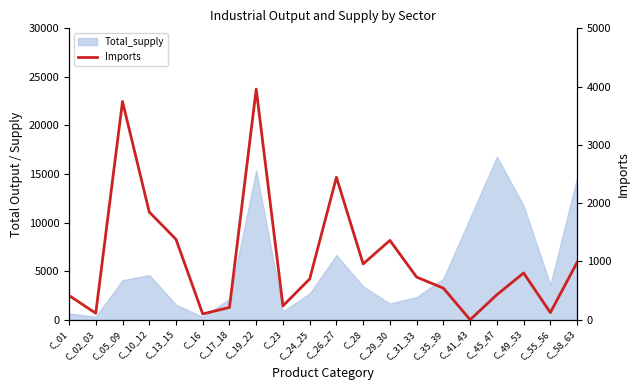

What is the value of the 6th point from the left?

99.0